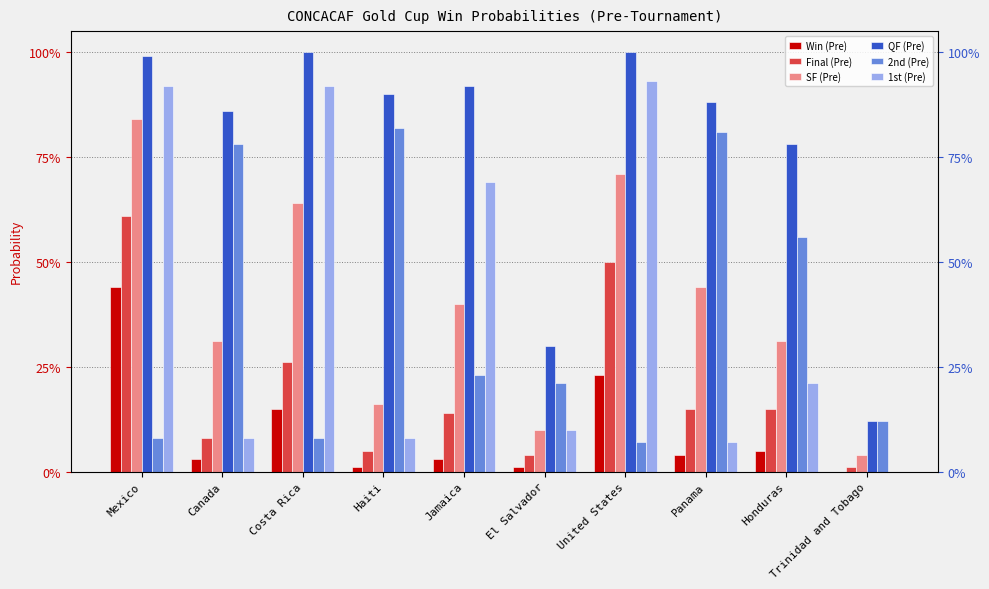

The Win (Pre) series shows 0.1 at Costa Rica. True or false?

True